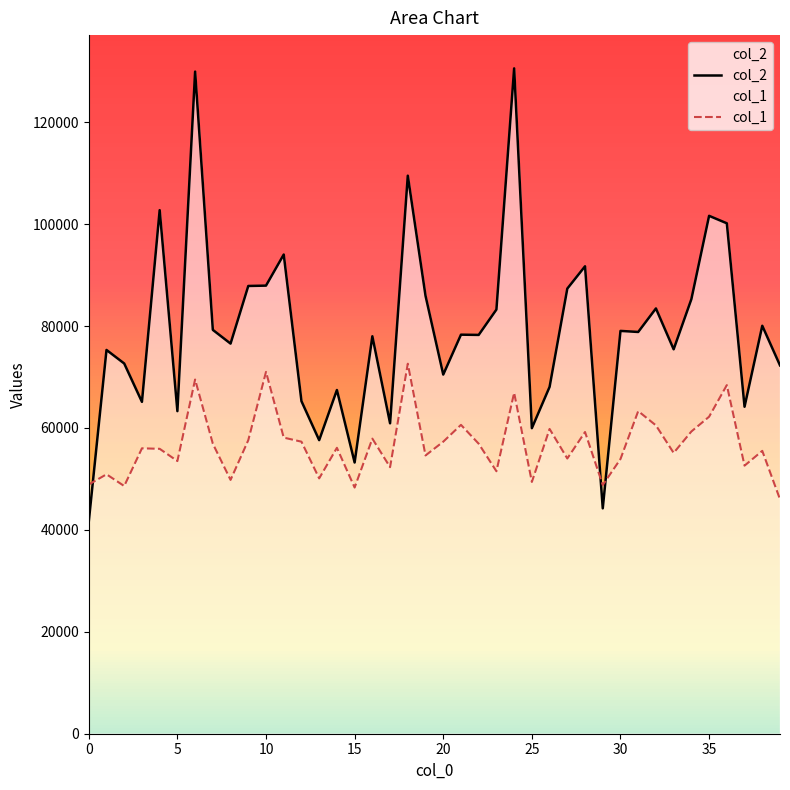

What is the value of the col_2 point at the 19th from the left?

109493